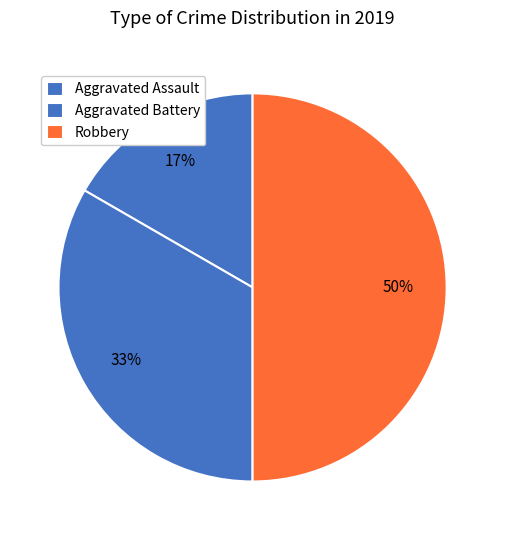

Is it true that Robbery is 50% of the pie?

True